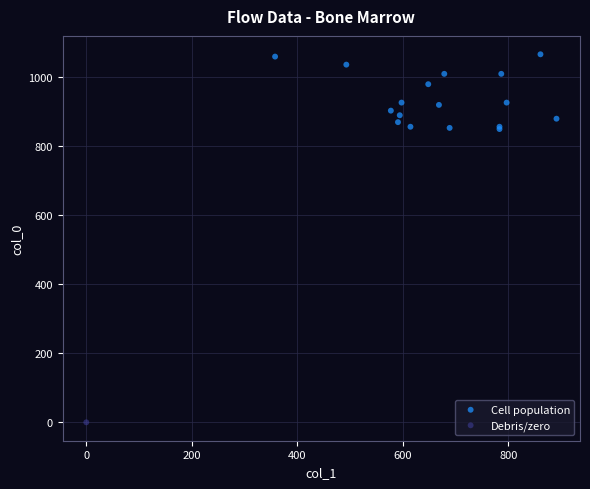

What are all the series names shown in the legend?

Cell population, Debris/zero